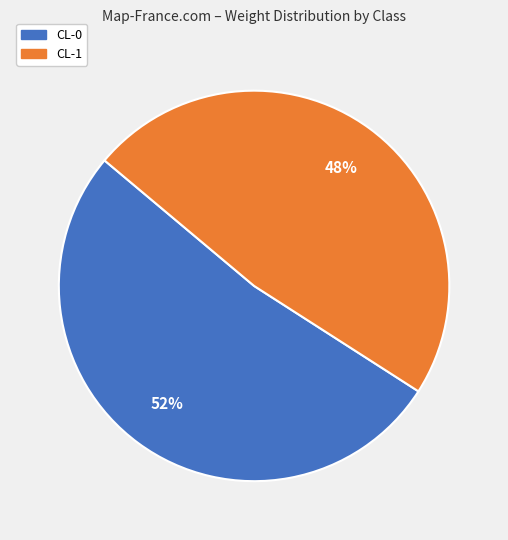

How many segments does this pie chart have?

2